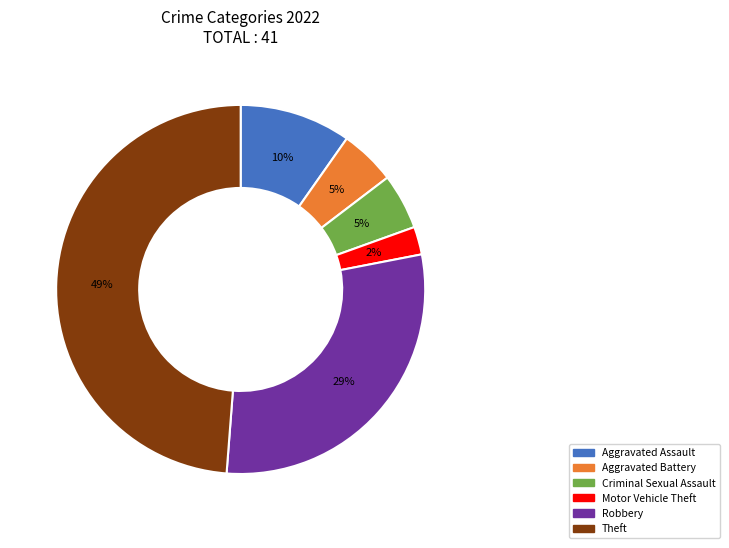

Combined, do Aggravated Assault and Aggravated Battery account for over 50%?

No